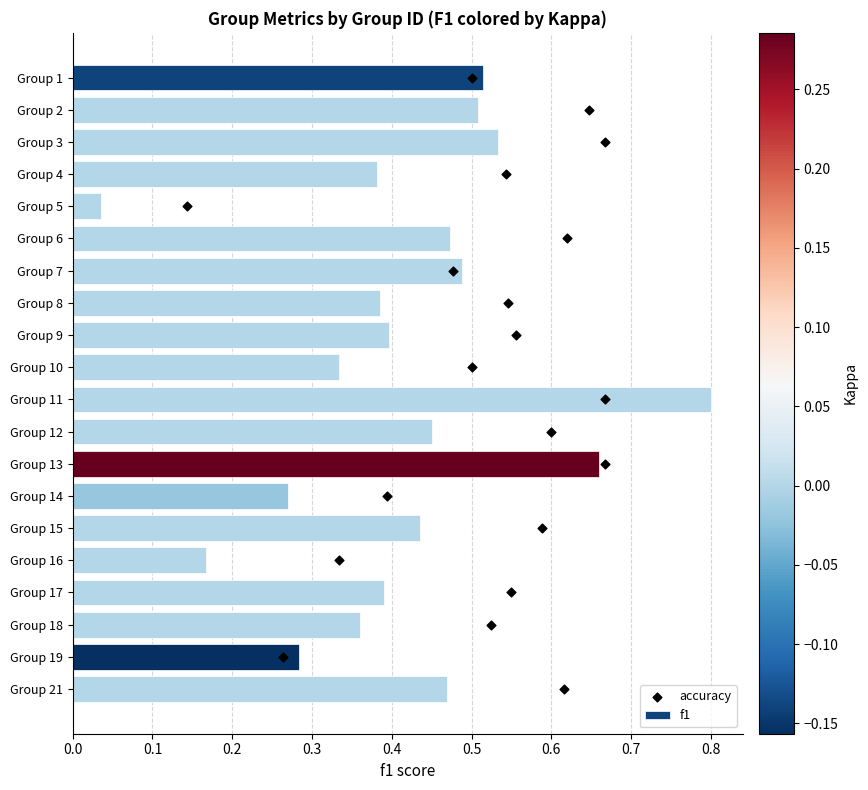

Which series reaches the maximum Y coordinate?

accuracy